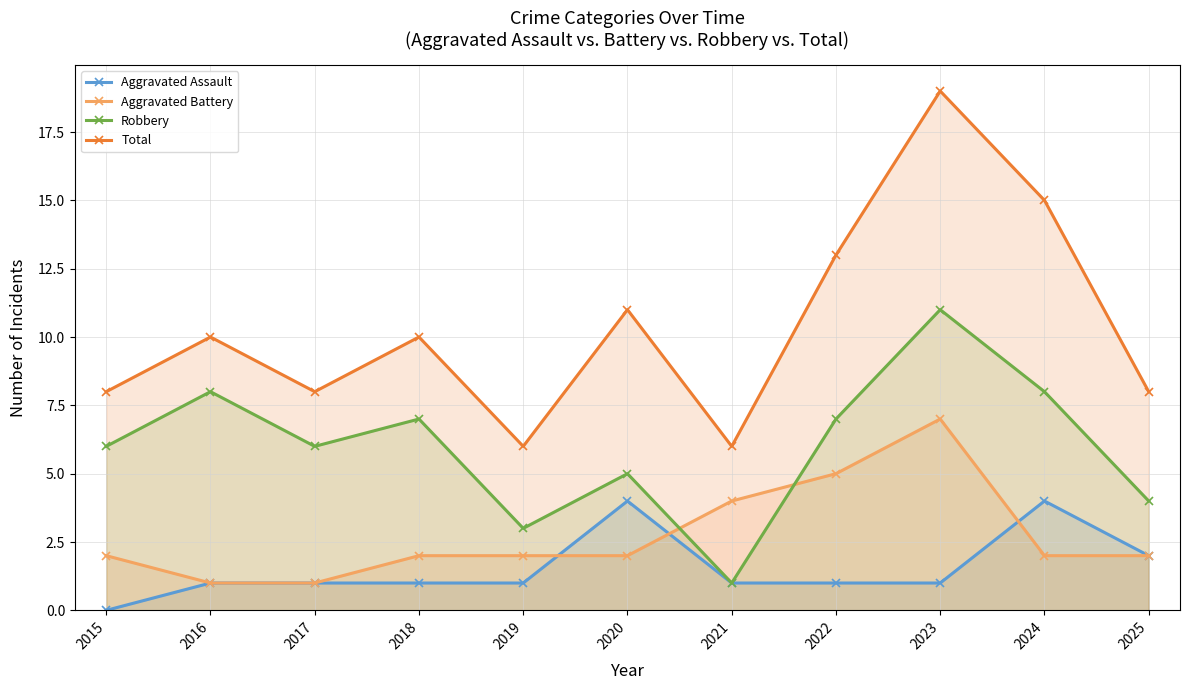

At which category is the sum across all series the highest?

2023